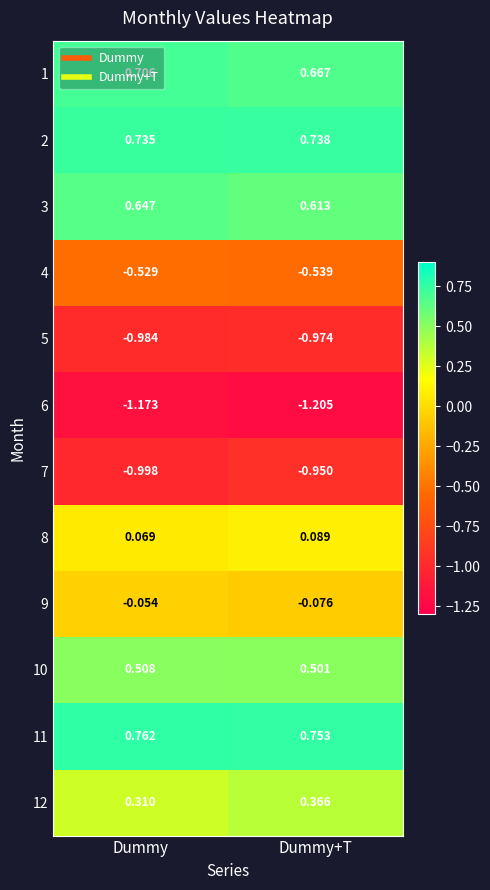

Is the value of 5 at Dummy greater than the value of 8 at Dummy+T?

No